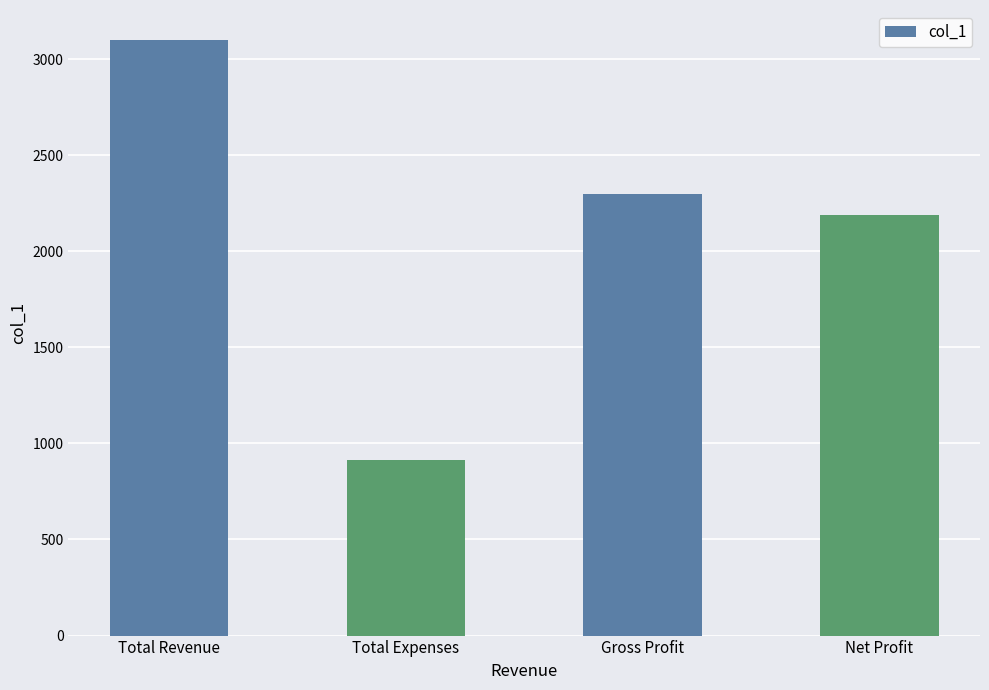

How many values are below 2300?

2